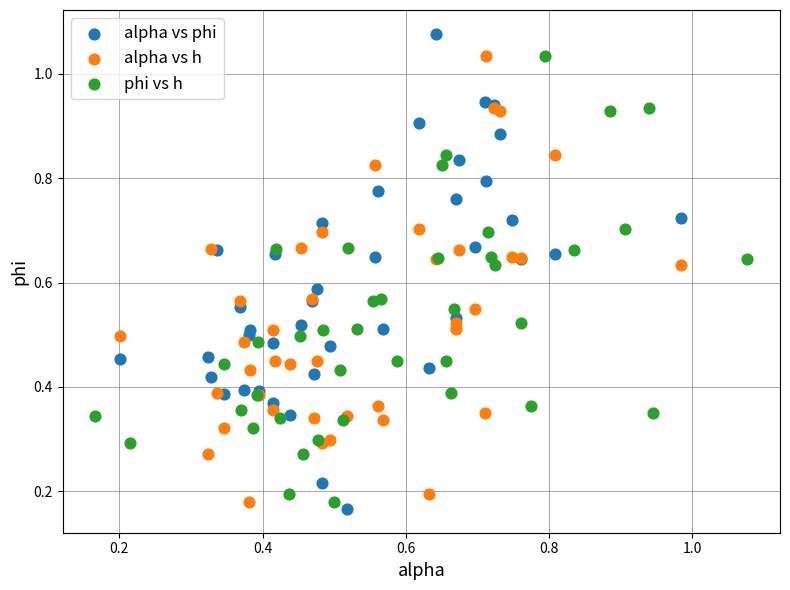

Which series reaches the maximum Y coordinate?

alpha vs phi